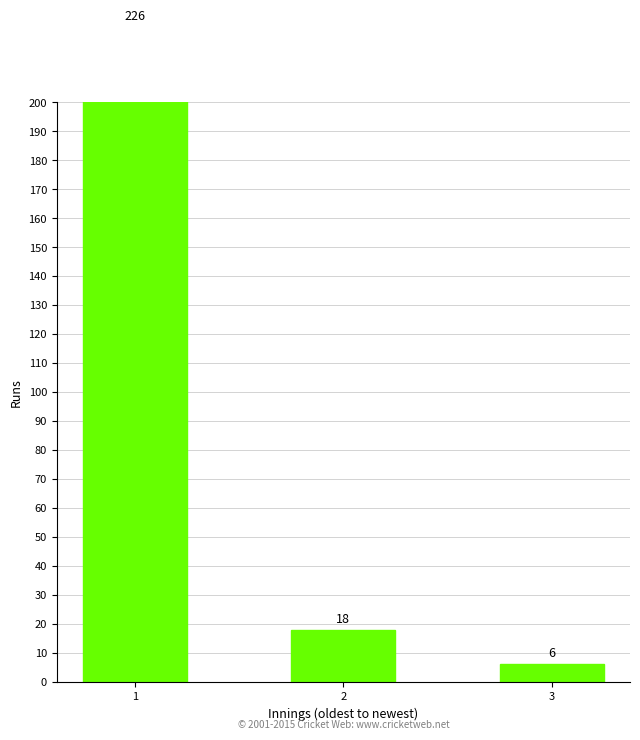

What is the smallest value displayed?

6